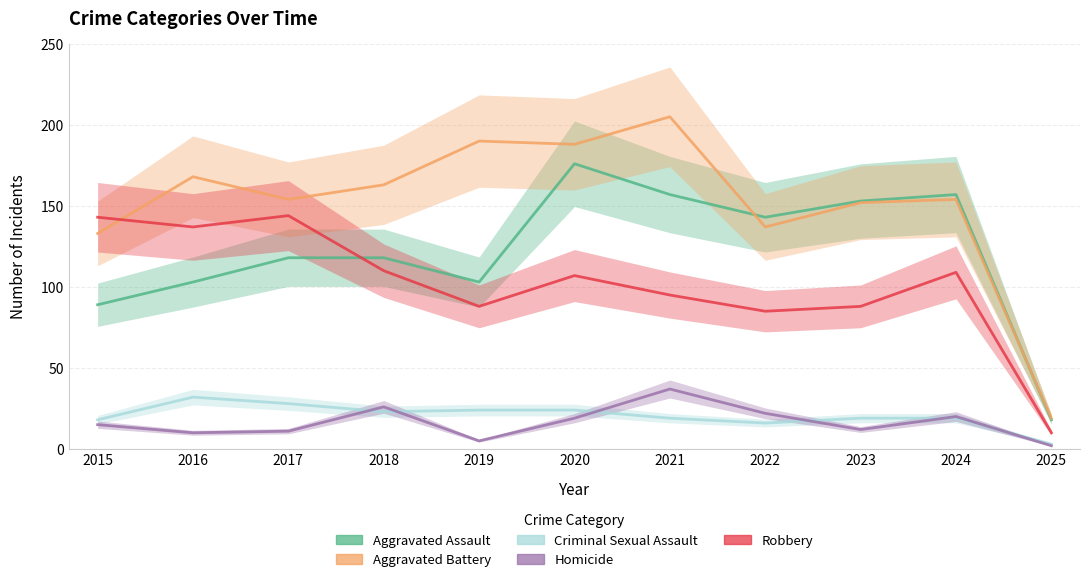

Which series has the largest total across all categories?

Aggravated Battery